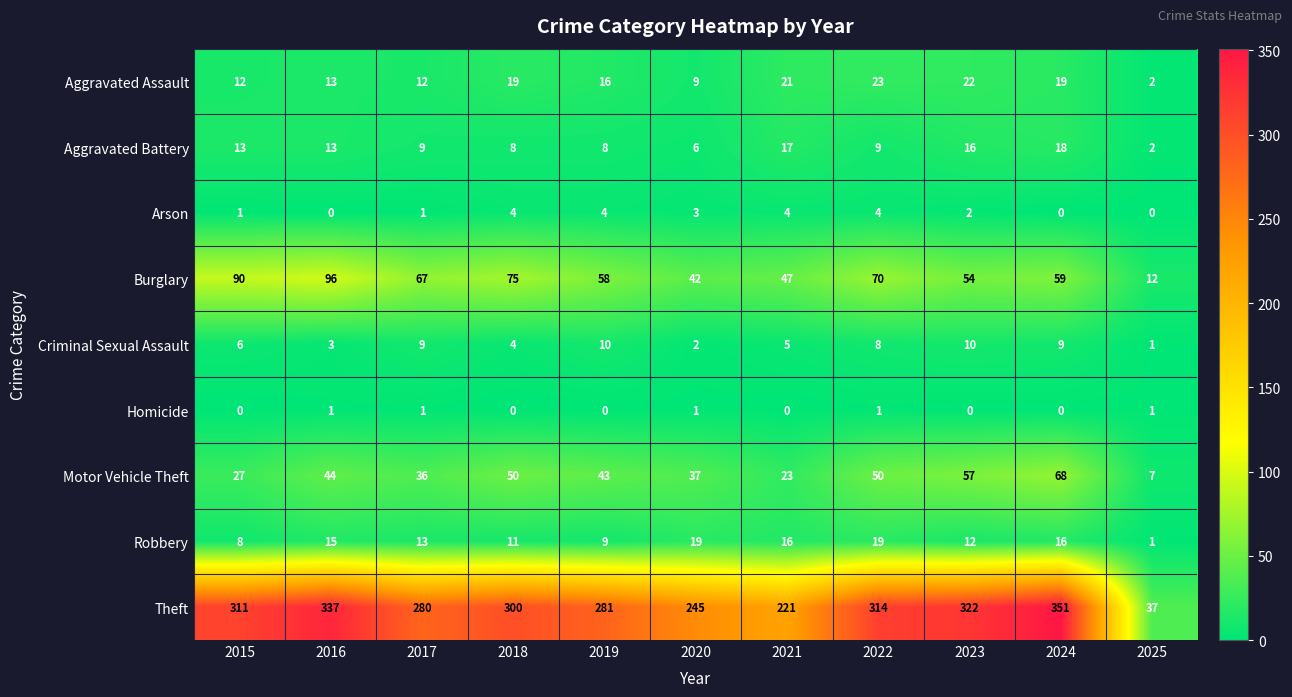

The Theft series shows 160 at 2024. True or false?

False